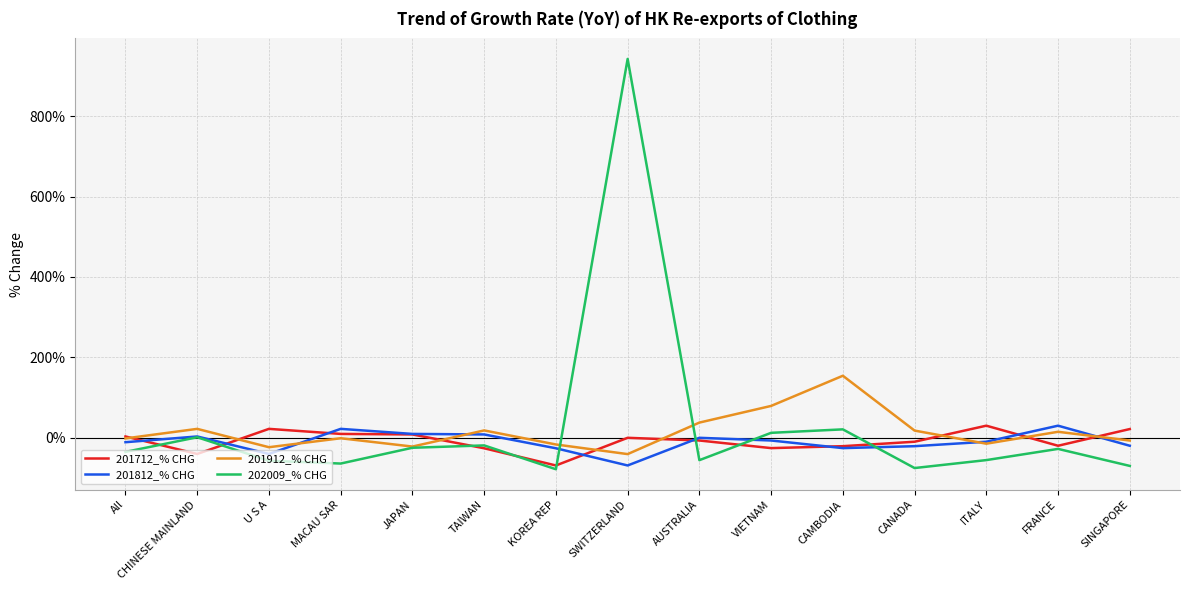

At which label does 201712_% CHG first exceed -6?

All